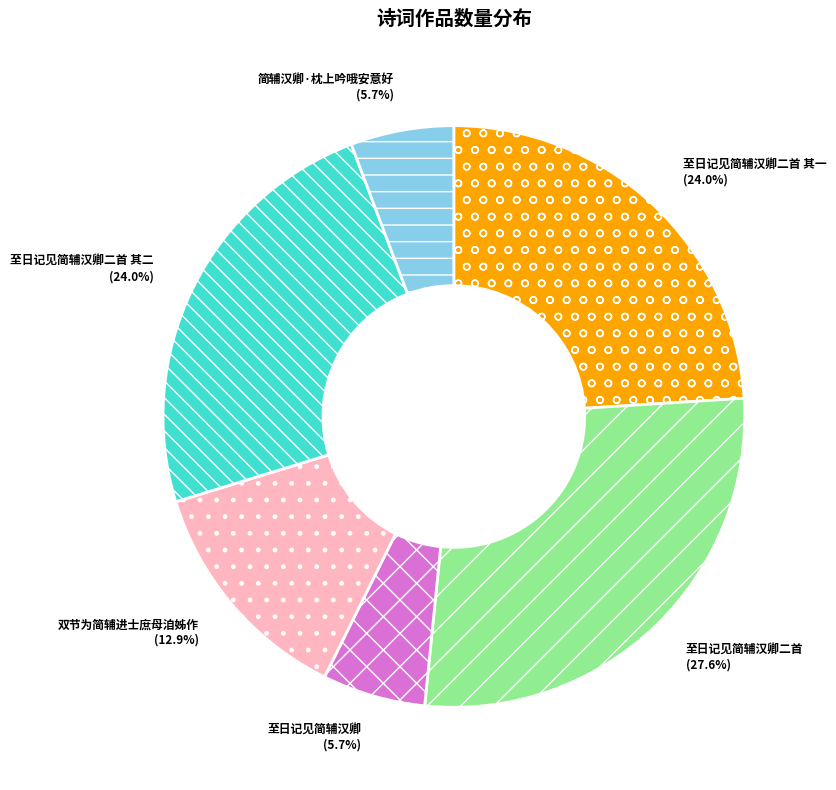

Is it true that 至日记见简辅汉卿二首 其二 is 16% of the pie?

False